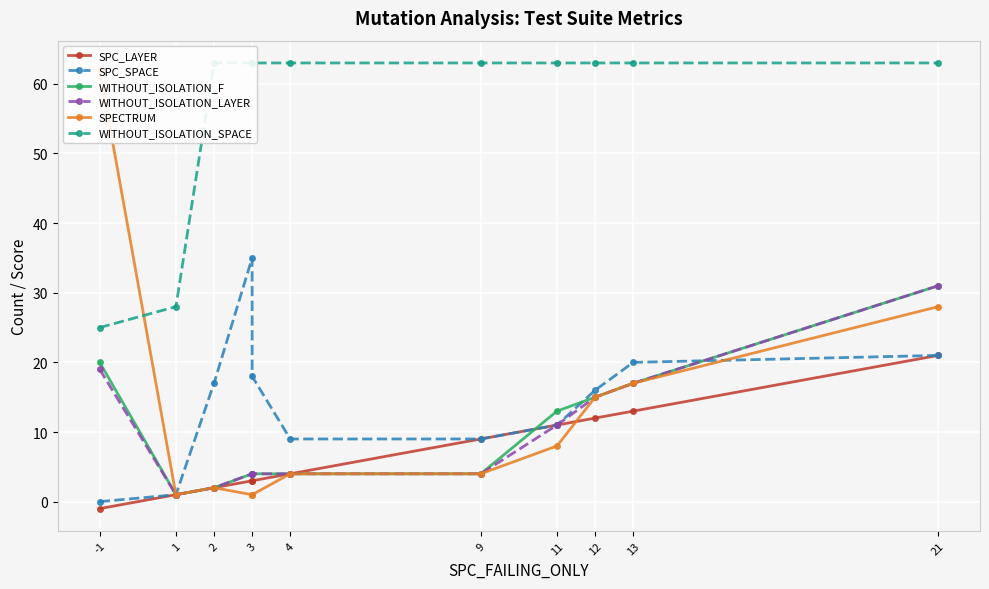

How many times do SPC_LAYER and WITHOUT_ISOLATION_F cross each other?

1